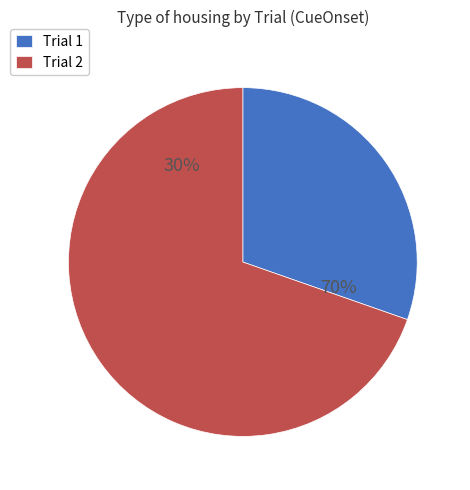

What portion of the pie excludes Trial 2?

30.4%